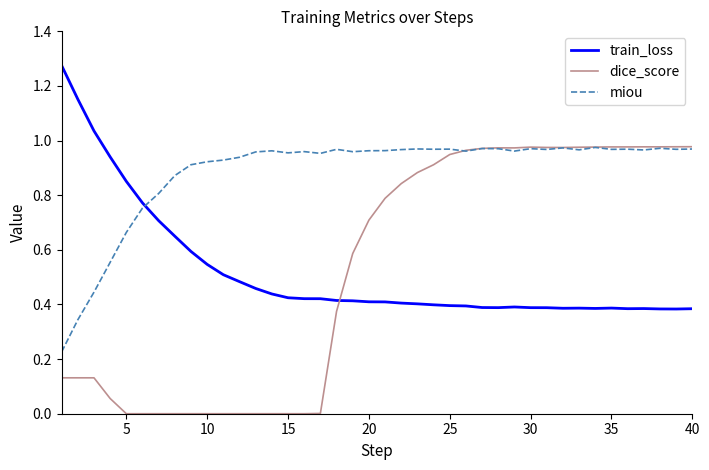

Is this an area chart (filled region under the line)?

No